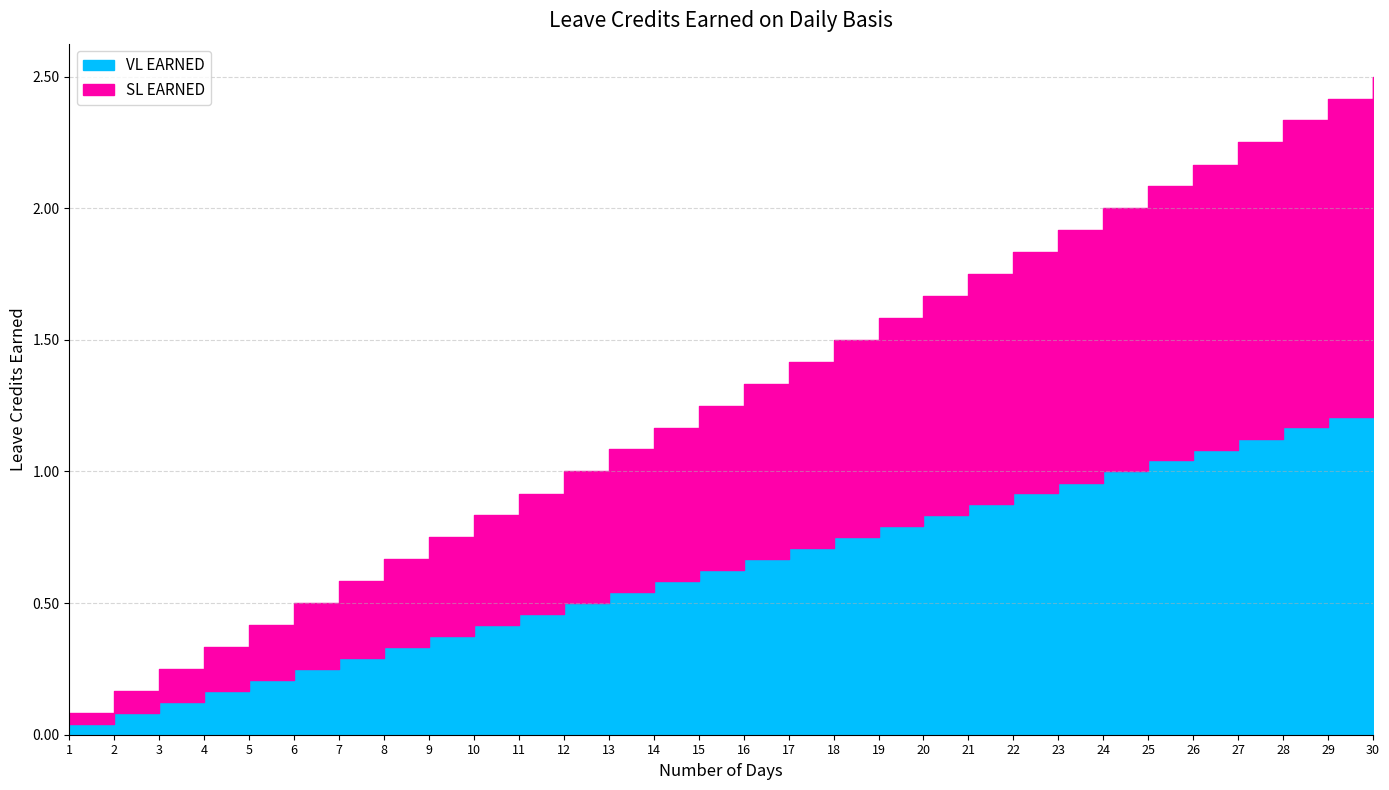

What is the value of the SL EARNED point at the 8th from the left?

0.3